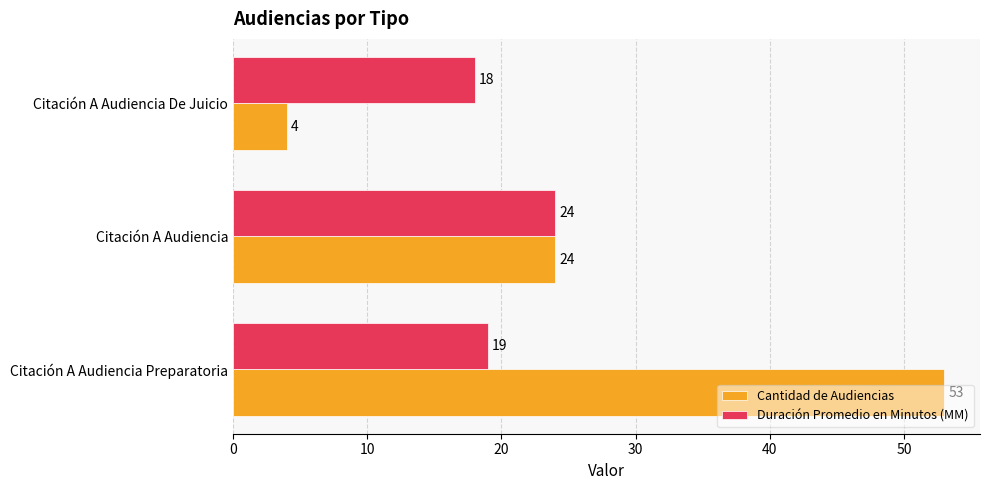

Is it true that Cantidad de Audiencias equals 24 at Citación A Audiencia?

True